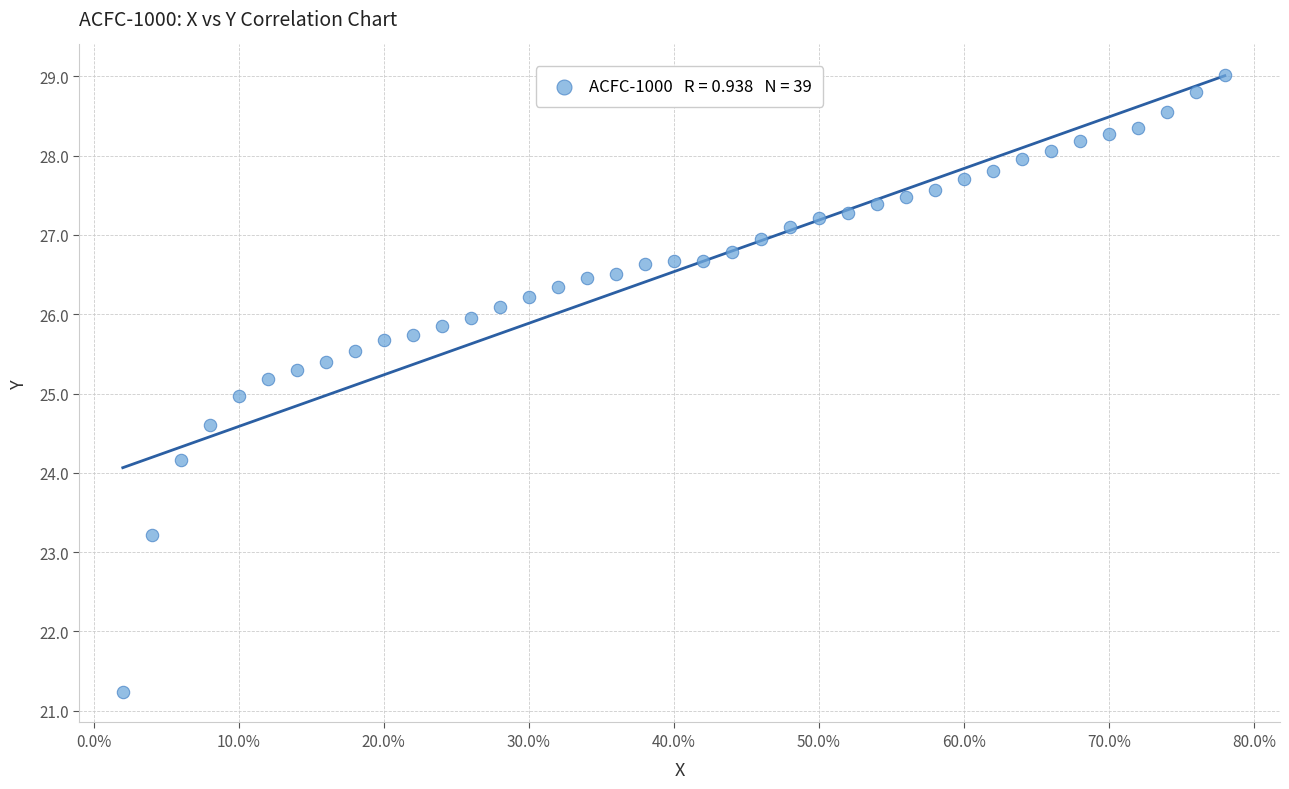

What is the range of Y values (max minus min)?

7.8